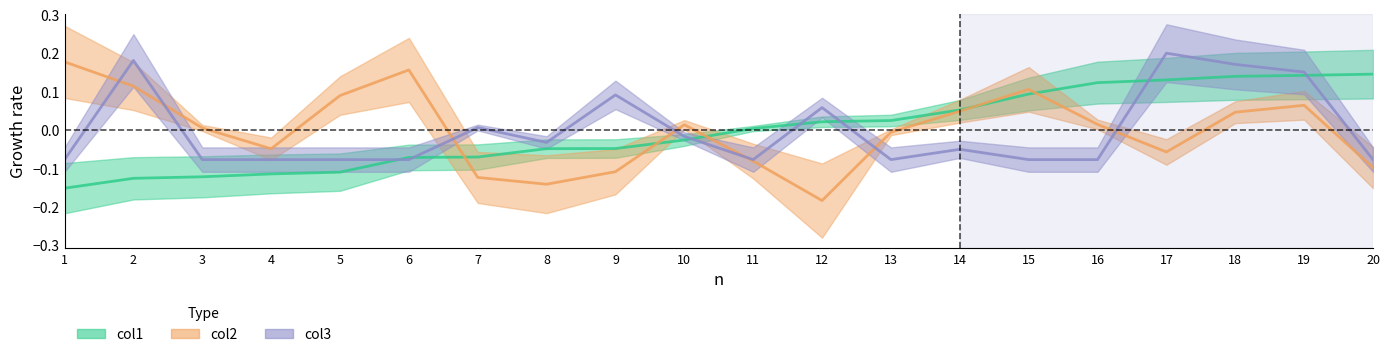

Reading left to right, list all the values displayed in this chart.

col1: 1=-0.2	2=-0.1	3=-0.1	4=-0.1	5=-0.1	6=-0.1	7=-0.1	8=-0.0	9=-0.0	10=-0.0	11=0.0	12=0.0	13=0.0	14=0.1	15=0.1	16=0.1	17=0.1	18=0.1	19=0.1	20=0.1
col2: 1=0.2	2=0.1	3=0.0	4=-0.0	5=0.1	6=0.2	7=-0.1	8=-0.1	9=-0.1	10=0.0	11=-0.1	12=-0.2	13=-0.0	14=0.0	15=0.1	16=0.0	17=-0.1	18=0.0	19=0.1	20=-0.1
col3: 1=-0.1	2=0.2	3=-0.1	4=-0.1	5=-0.1	6=-0.1	7=0.0	8=-0.0	9=0.1	10=-0.0	11=-0.1	12=0.1	13=-0.1	14=-0.0	15=-0.1	16=-0.1	17=0.2	18=0.2	19=0.2	20=-0.1